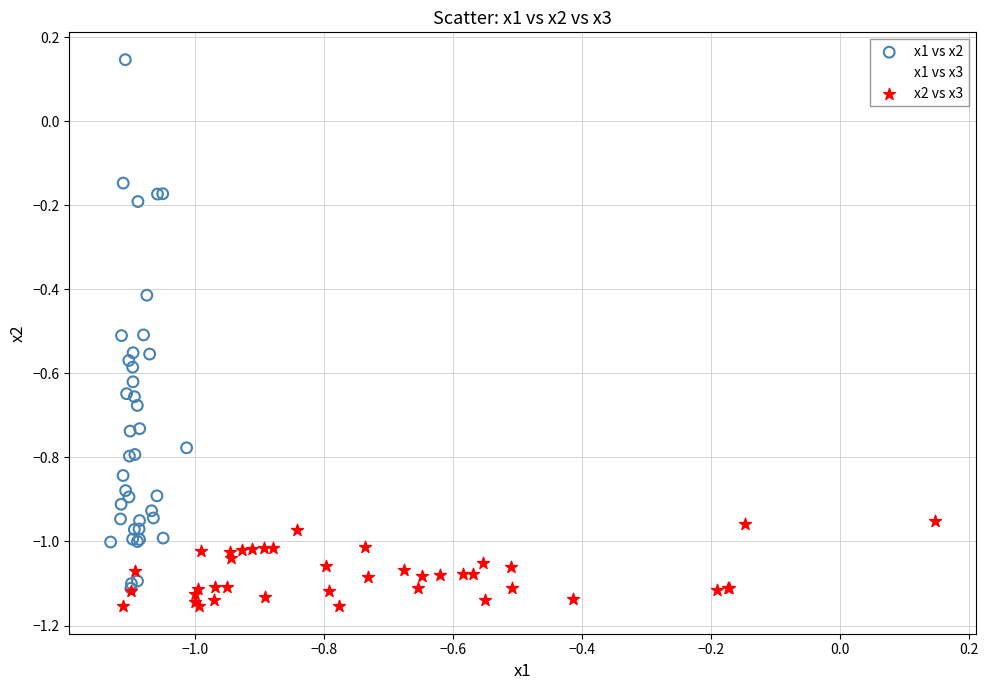

Which series contains the highest Y value?

x1 vs x2